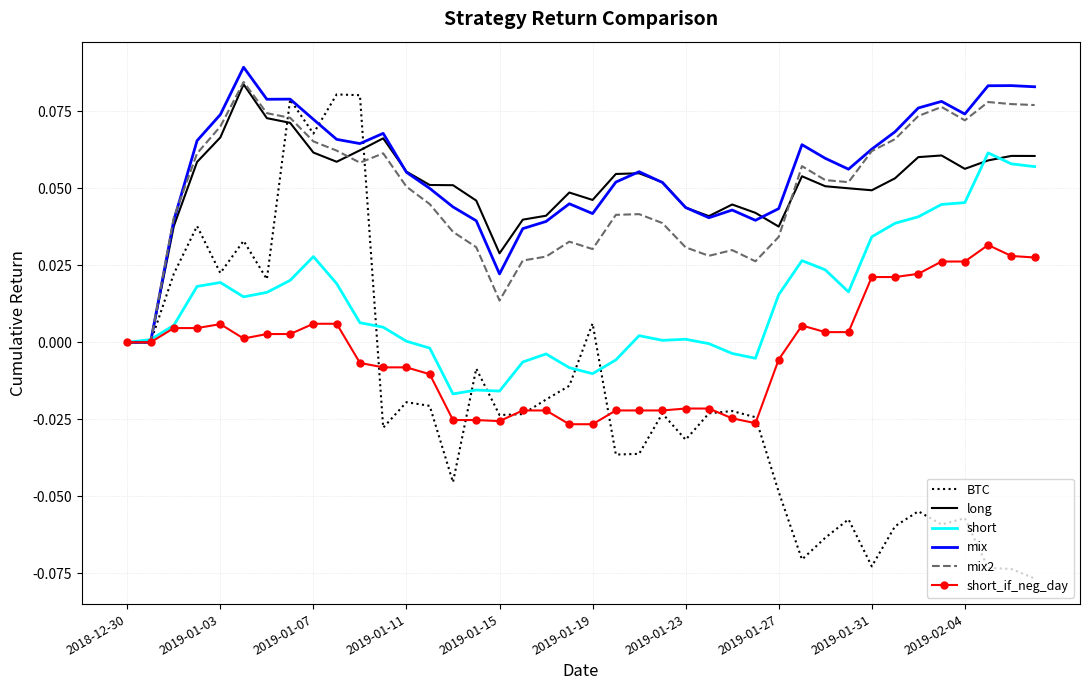

Which series has the largest range (max minus min)?

BTC